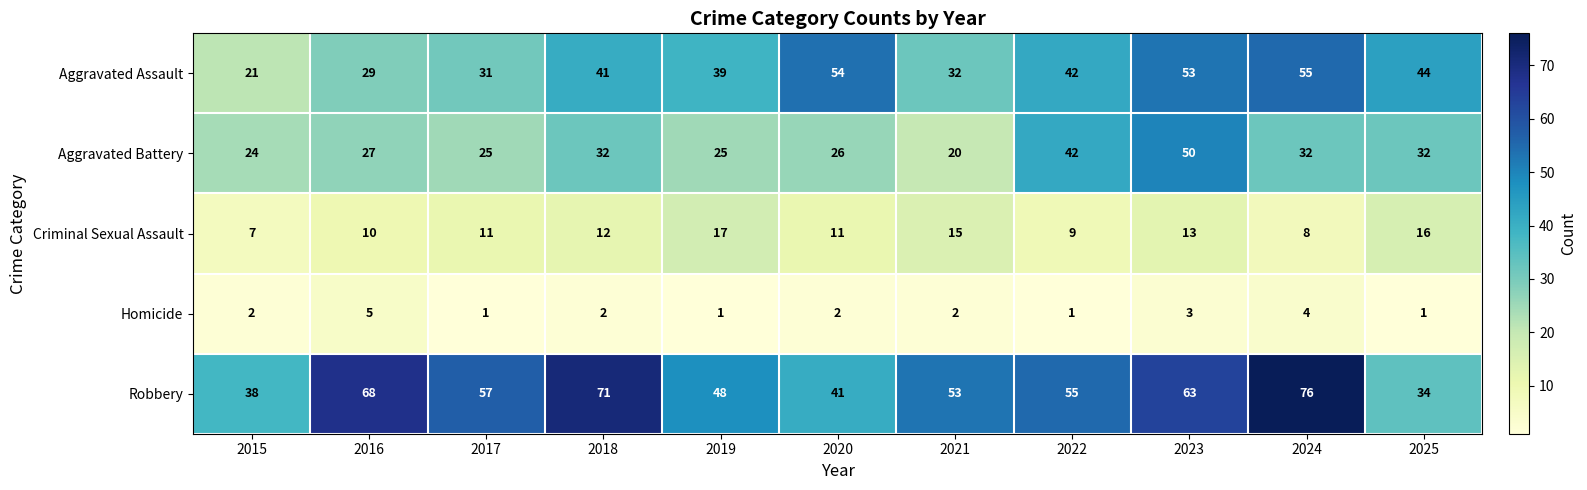

Which series has the largest total across all categories?

Robbery